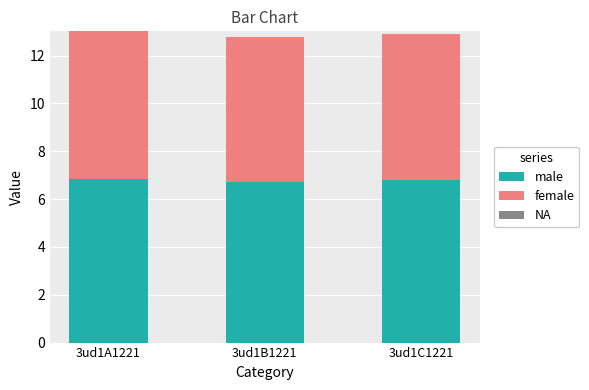

What is the sum of all male values?

20.4